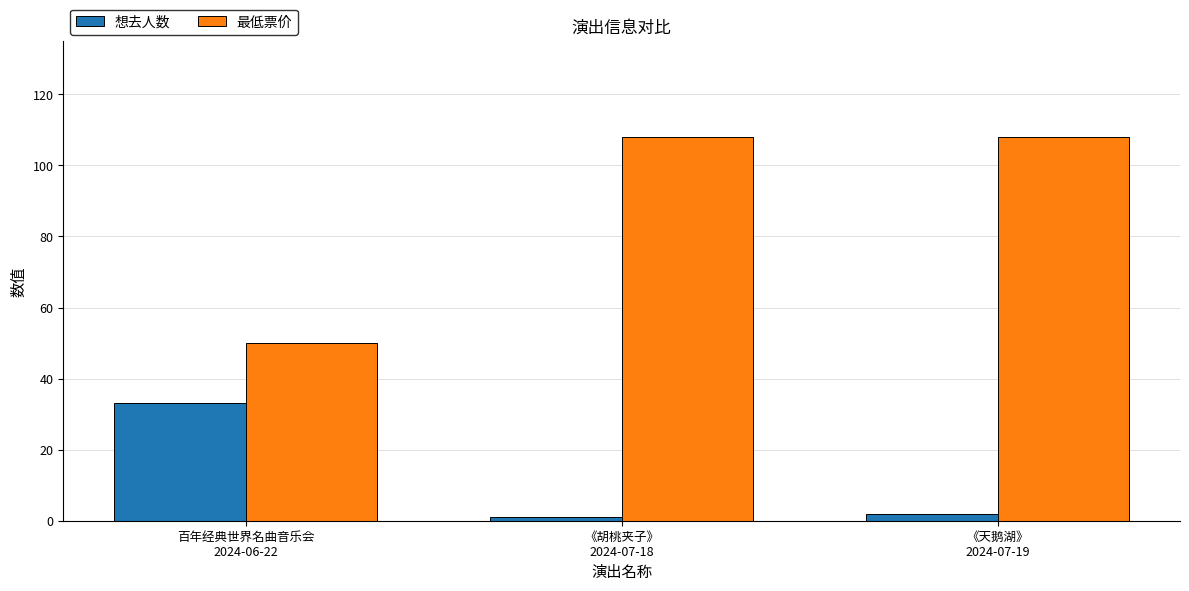

Which series has the largest total across all categories?

最低票价